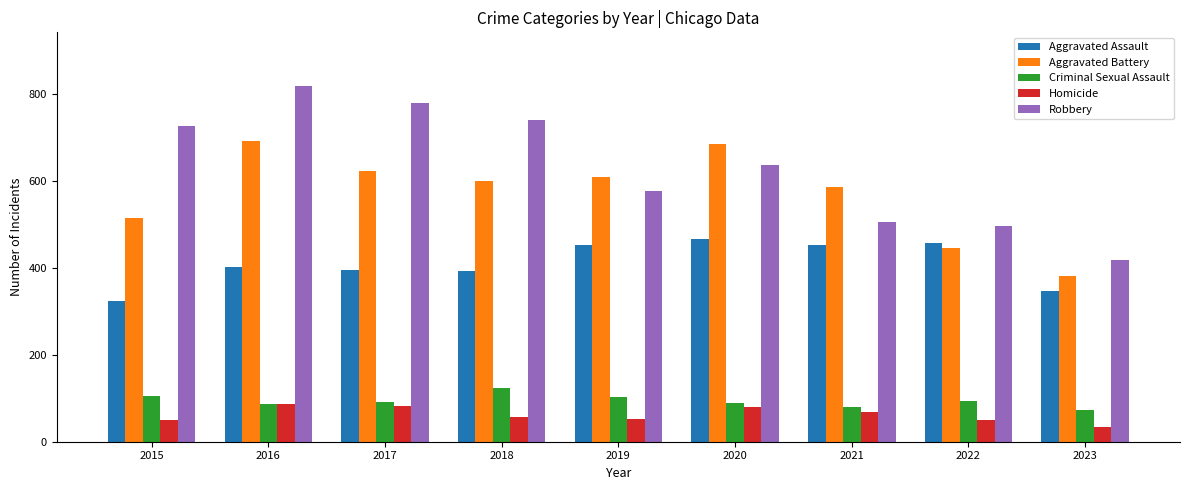

What is the difference between the maximum and minimum values in the Aggravated Assault series?

143